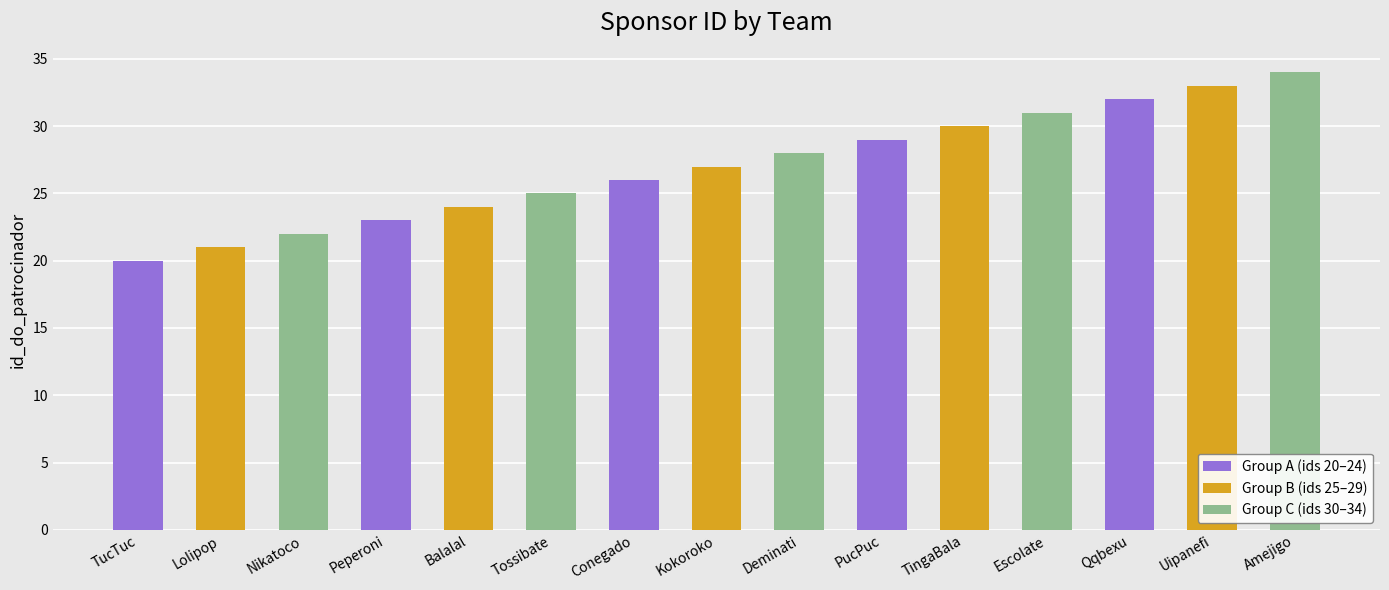

What is the change in value from Kokoroko to PucPuc?

+2